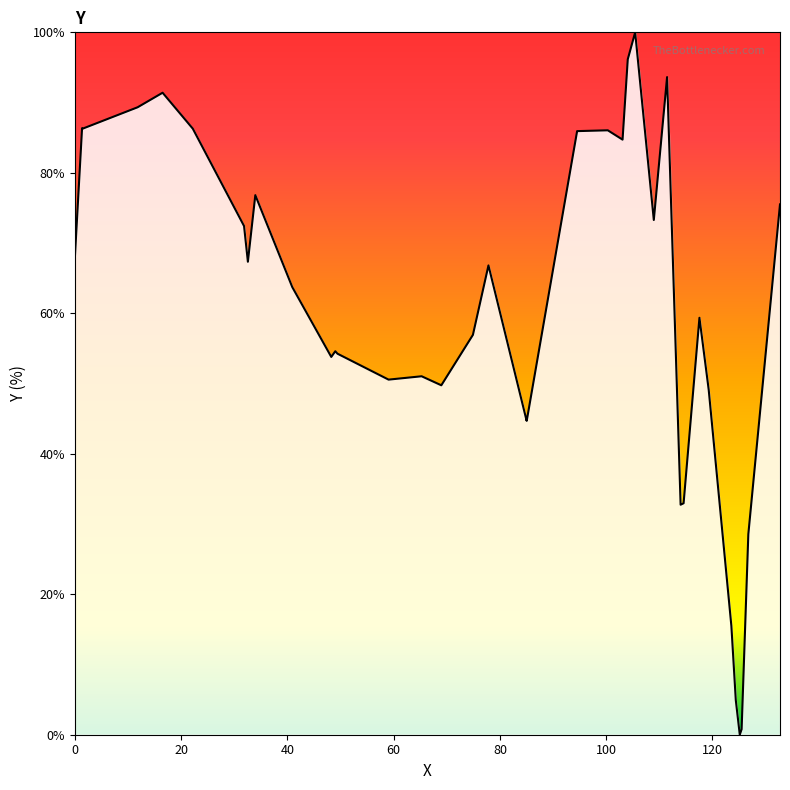

What is the difference between the maximum and minimum values?

100.0